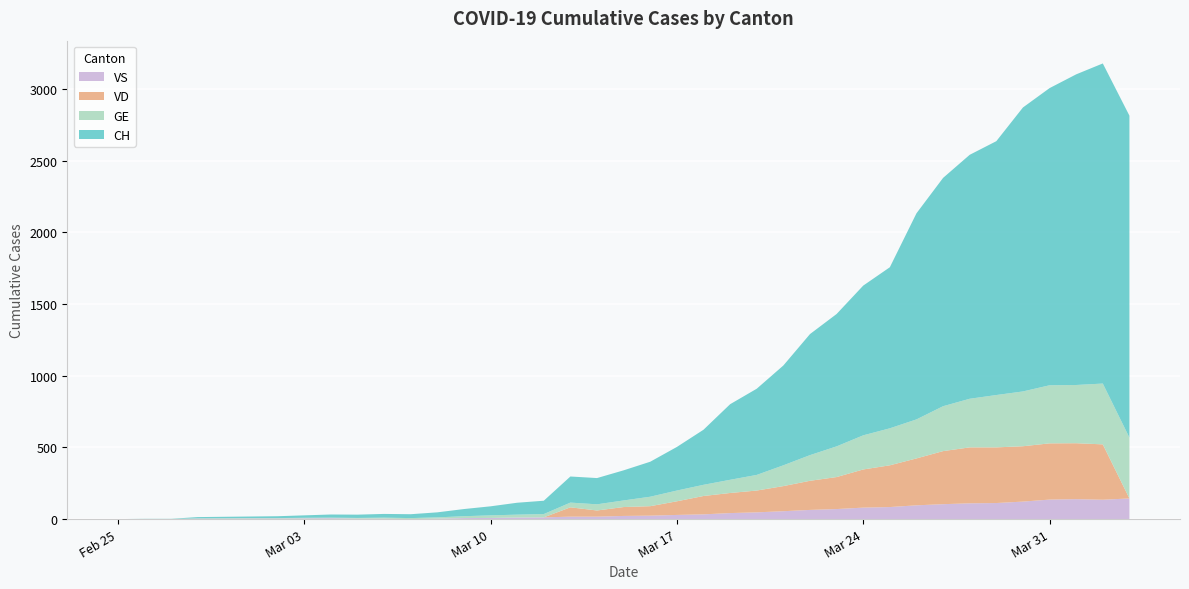

Reading right to left, what are all the values shown in this chart?

CH: 2245	2232	2166	2072	1980	1770	1701	1592	1437	1123	1044	923	844	696	601	527	384	304	244	210	183	182	93	83	63	50	35	27	26	23	22	17	13	11	10	9	1	1	0
GE: 424	424	406	405	382	365	339	313	272	258	238	214	179	145	109	92	78	75	66	46	43	33	23	20	18	13	9	7	7	5	4	4	3	3	3	2	1	1	0
VD: 0	386	390	392	386	388	390	370	327	291	266	223	203	175	152	140	128	95	66	62	43	65	0	0	0	0	0	0	0	0	0	0	0	0	0	0	0	0	0
VS: 144	135	139	136	122	112	110	104	96	84	80	70	64	55	47	42	33	29	24	22	17	17	12	11	8	7	3	0	3	3	6	5	4	4	3	3	0	0	0